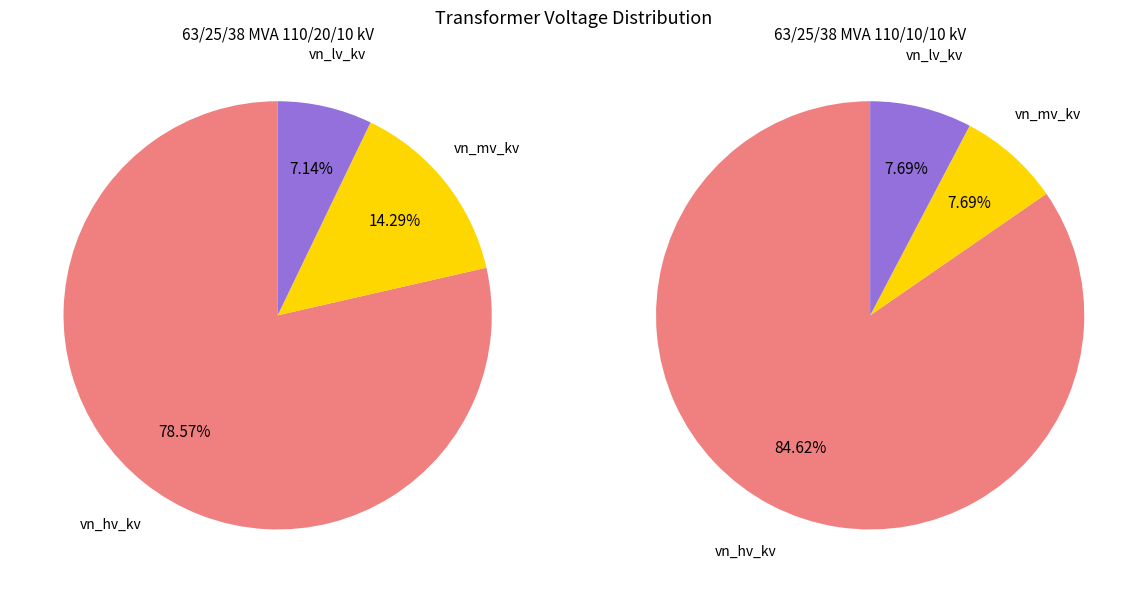

Which series has the widest spread of values?

vn_mv_kv